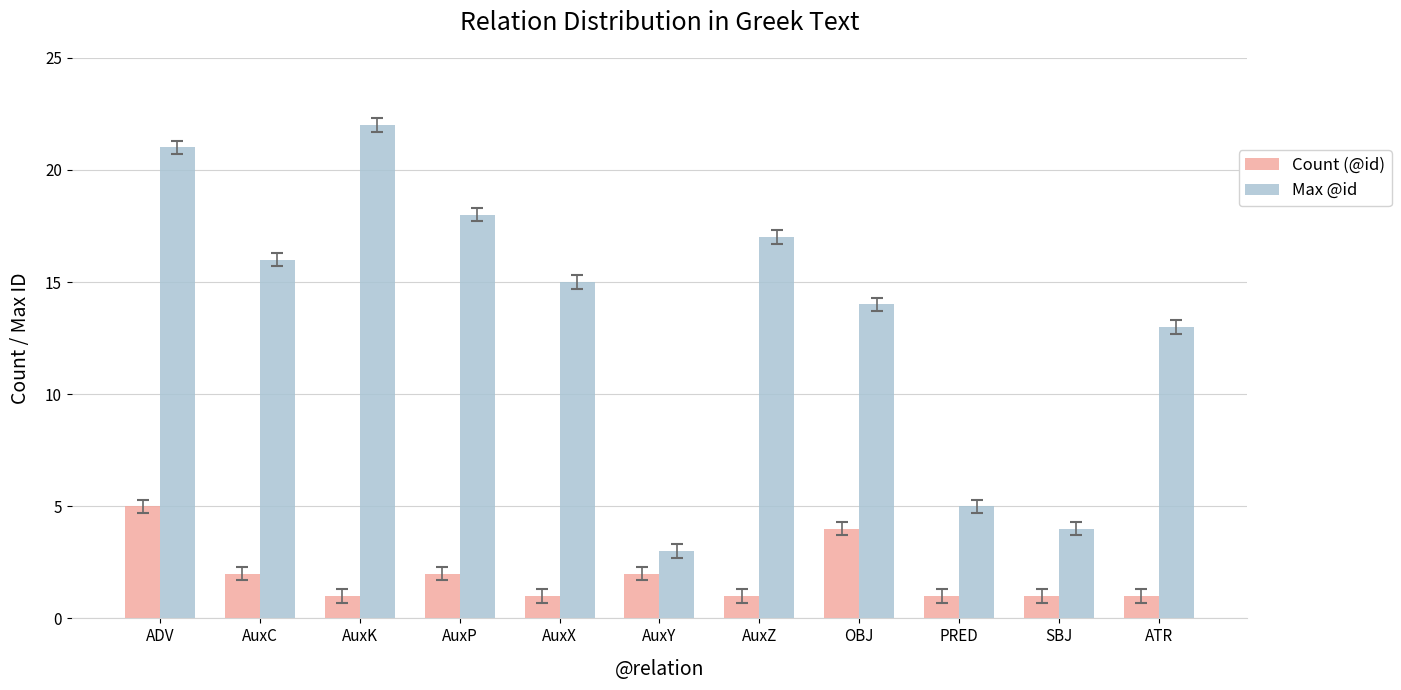

What is the label of the 9th bar from the left?

PRED